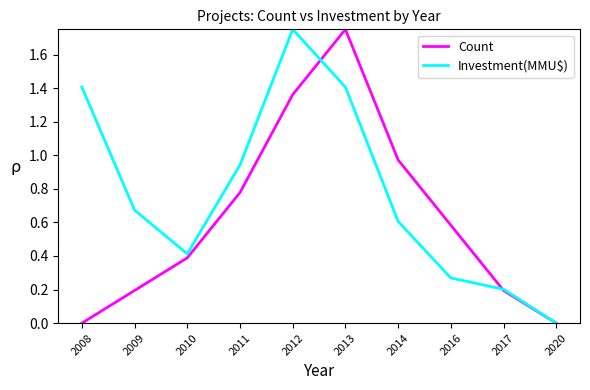

Which series changed the most between 2017 and 2020?

Investment(MMU$)